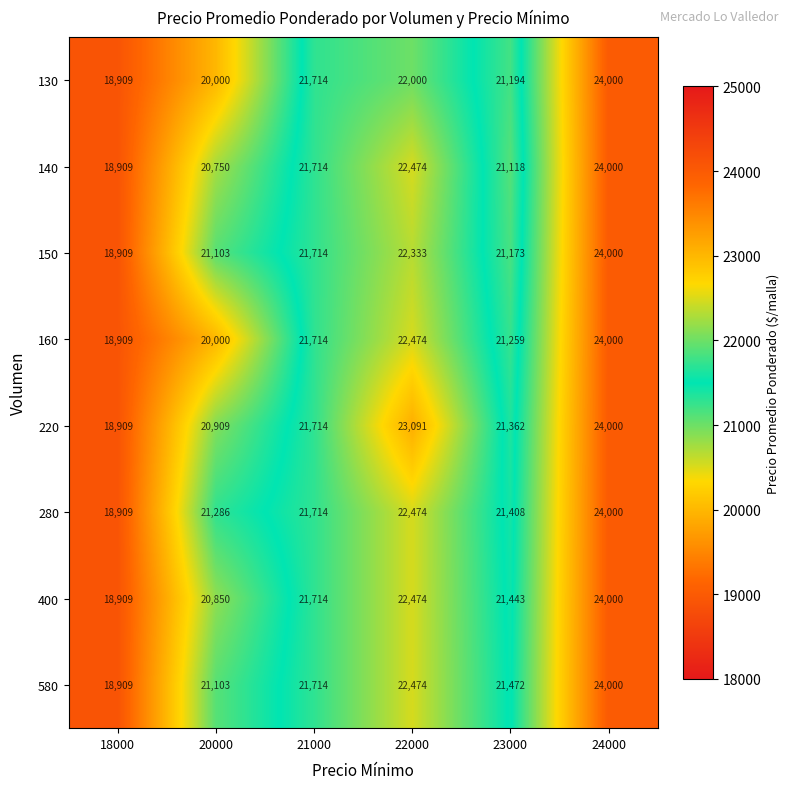

Rank the categories by 280 value from highest to lowest.

24000, 22000, 21000, 23000, 20000, 18000